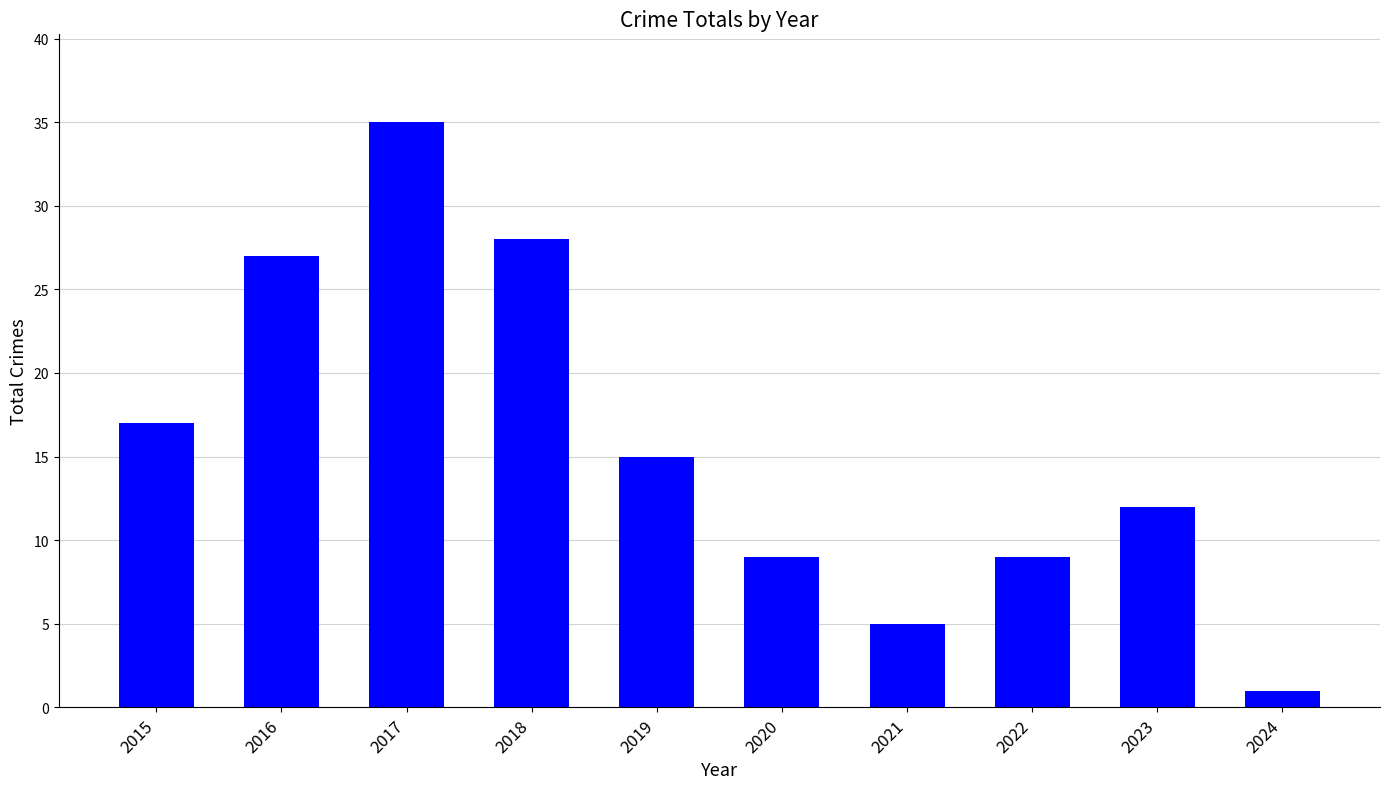

Reading left to right, transcribe all the data shown in this chart.

17	27	35	28	15	9	5	9	12	1